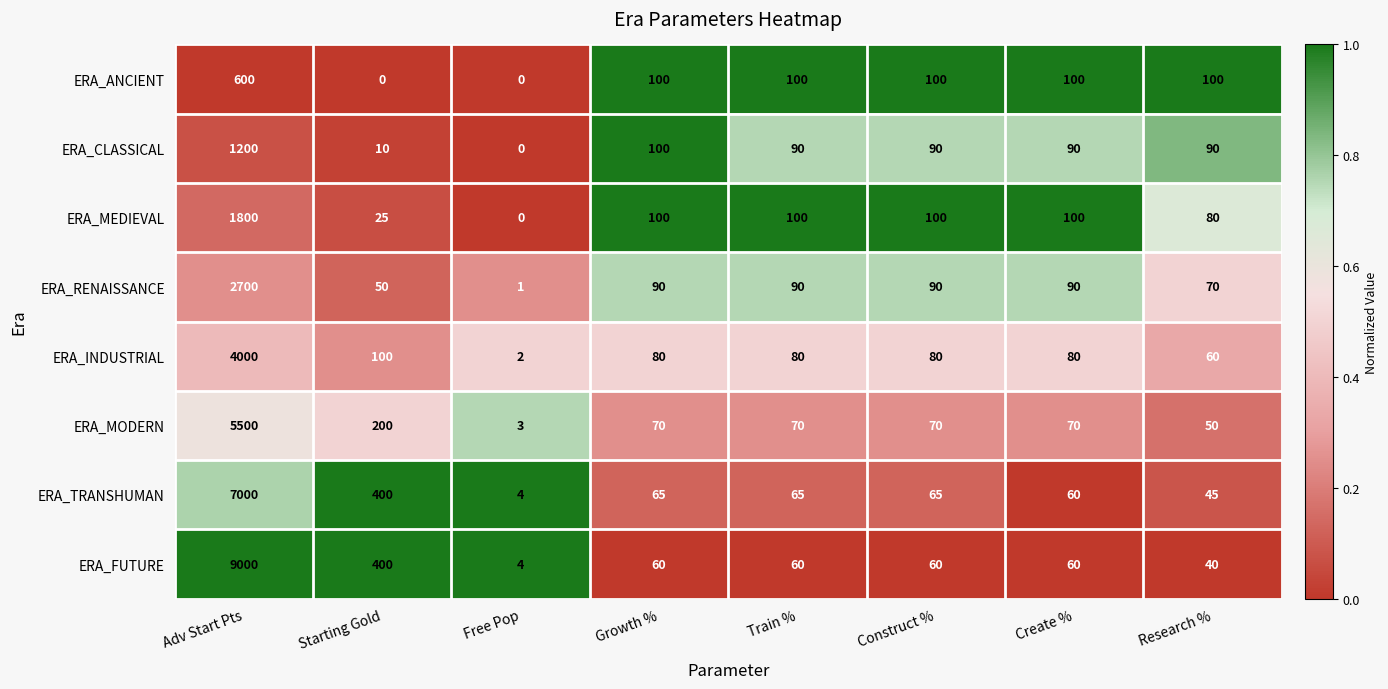

Is it true that ERA_CLASSICAL equals 21 at Research %?

False